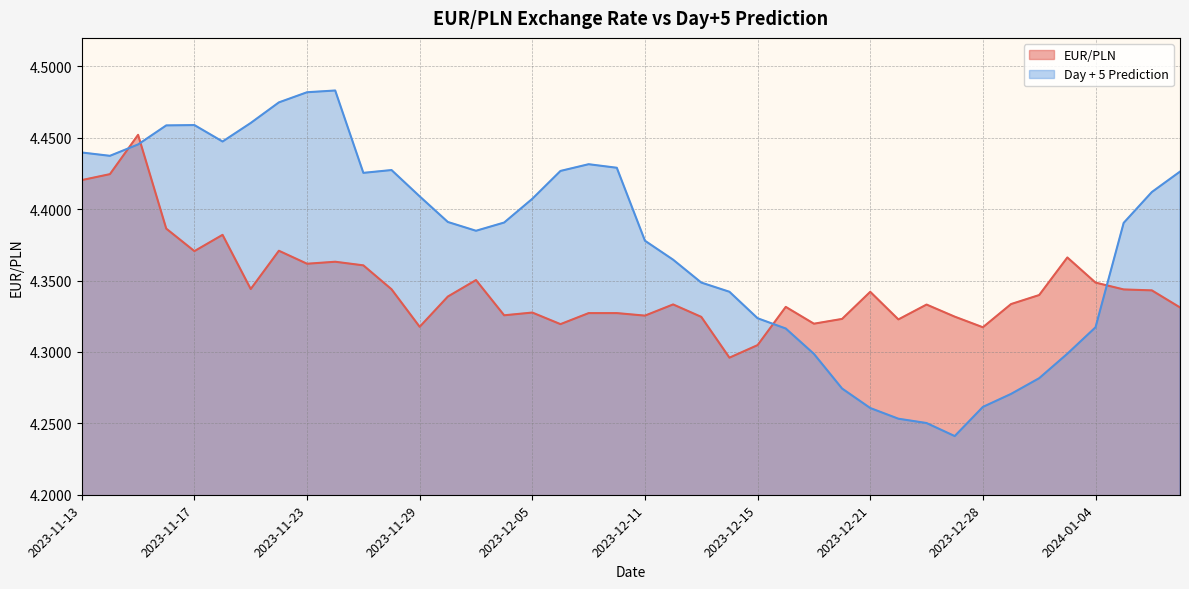

What is the spread (max minus min) of values at 2023-11-16?

0.1